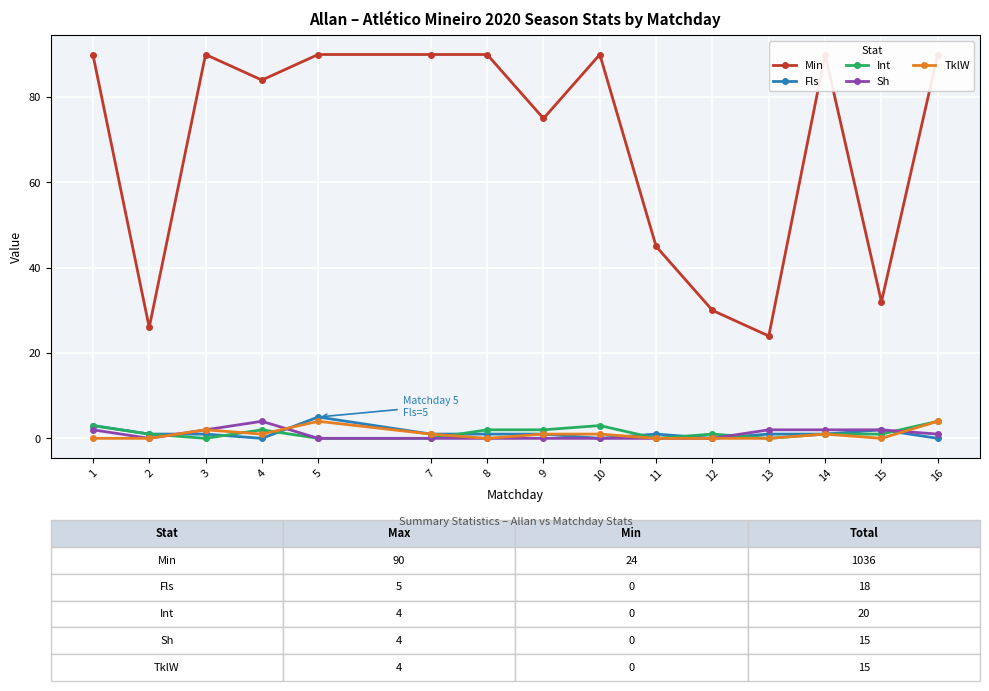

At which category is the sum across all series the highest?

5